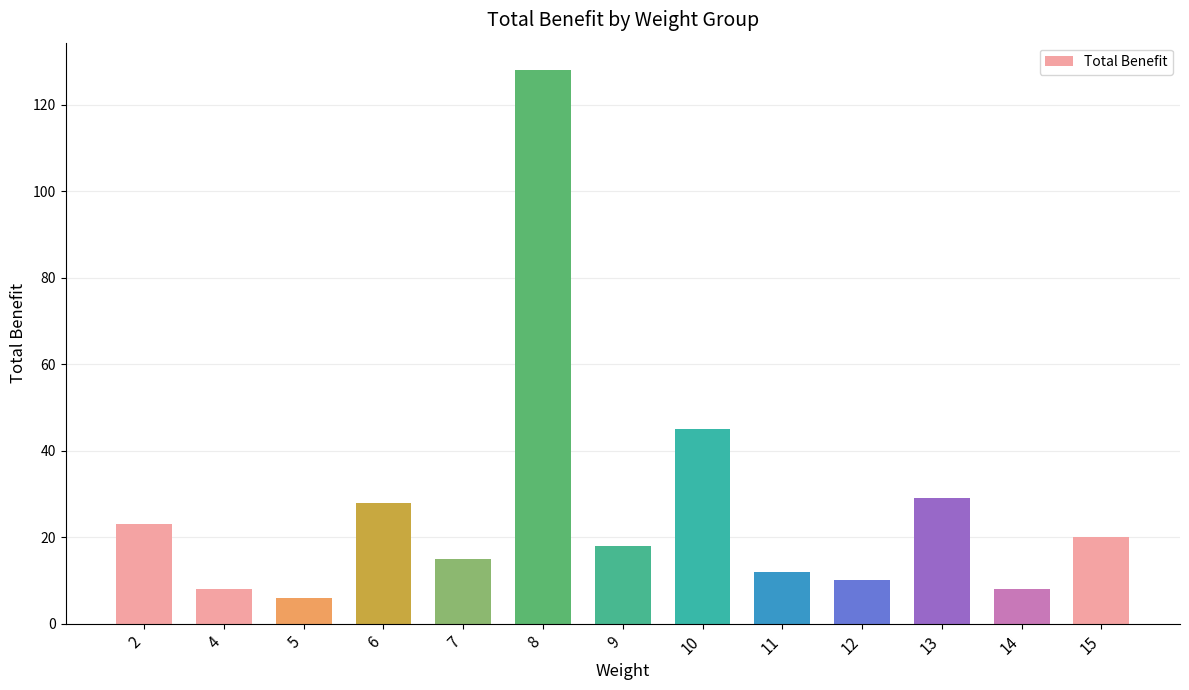

At which label is the value closest to 67?

10